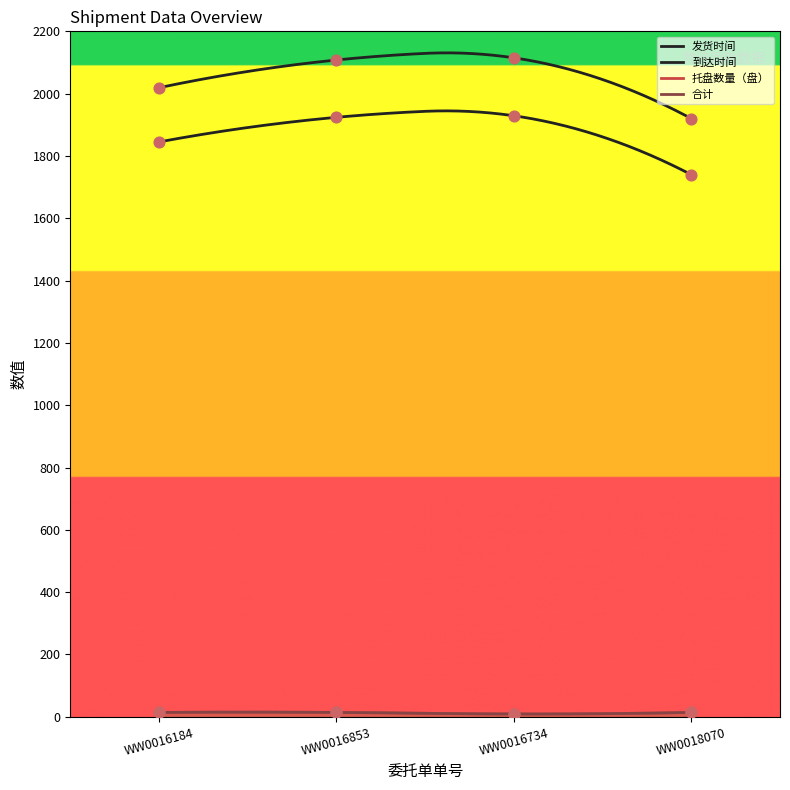

At how many categories does at least one series exceed 2102?

2